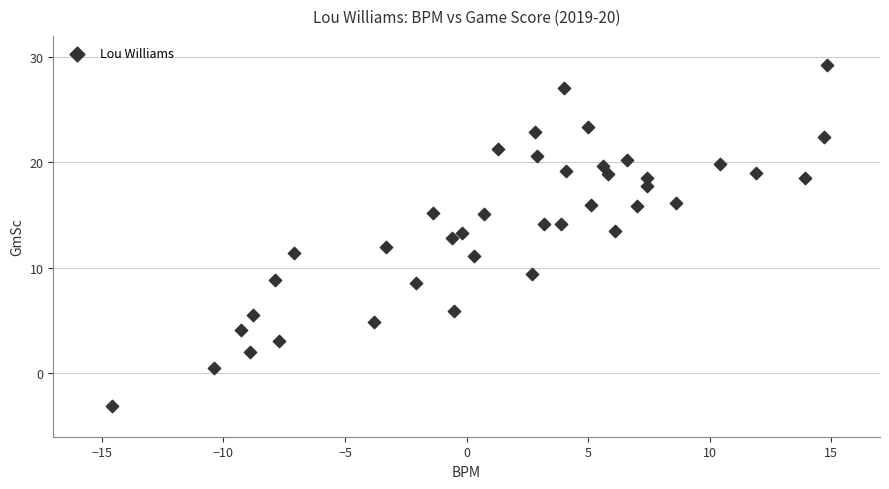

What is the range of X values (max minus min)?

29.4